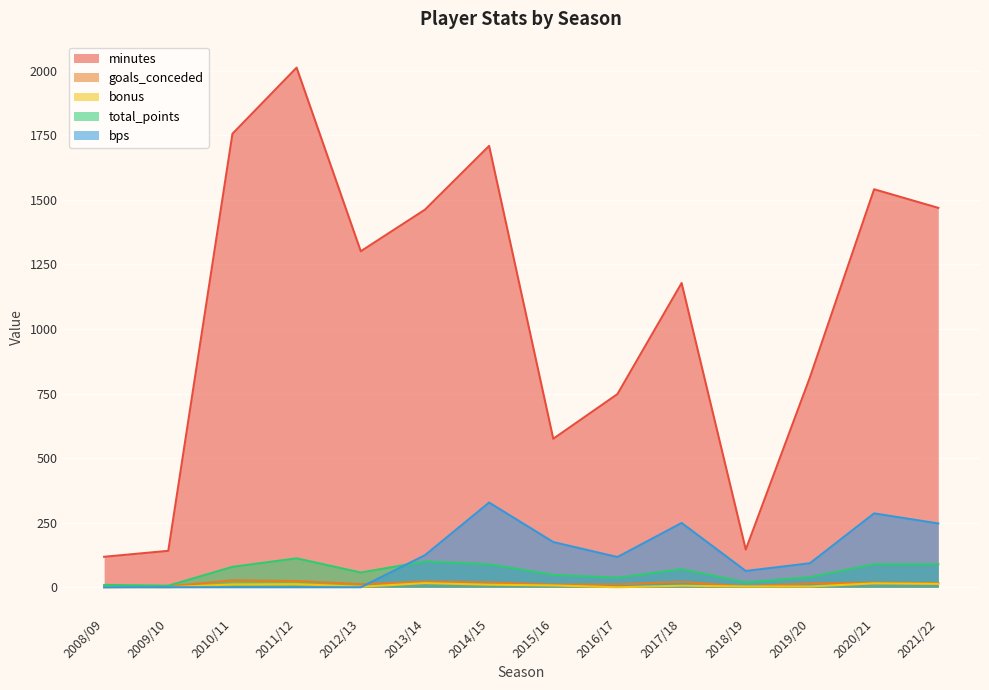

How many intersections are there between goals_conceded and bonus?

1